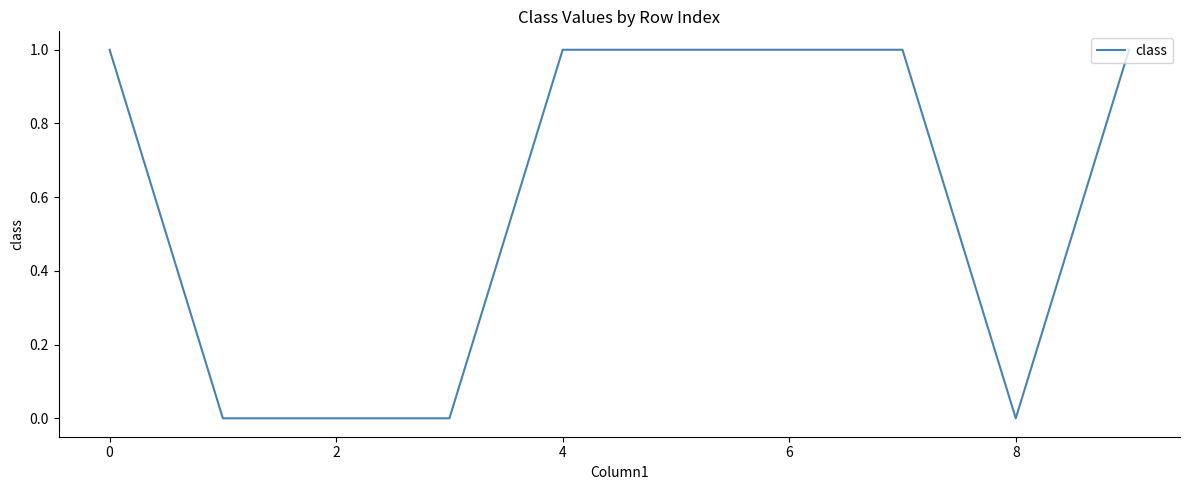

What is the difference between the maximum and second lowest values?

1